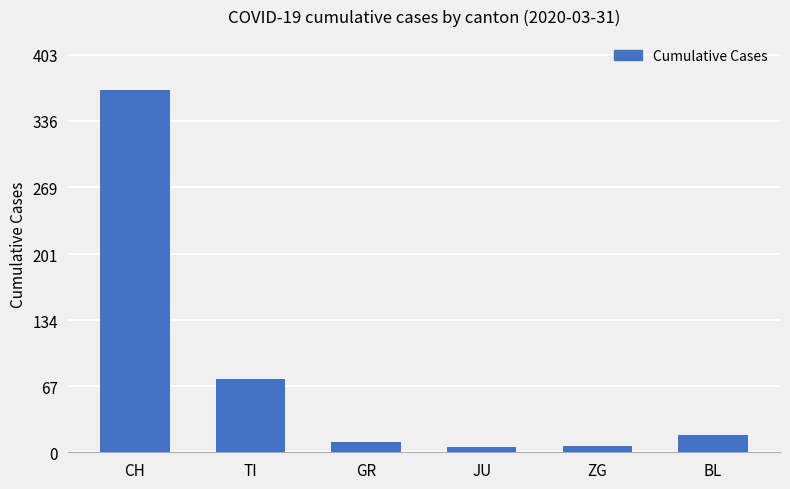

What is the ratio of the value at GR to the value at BL?

0.6